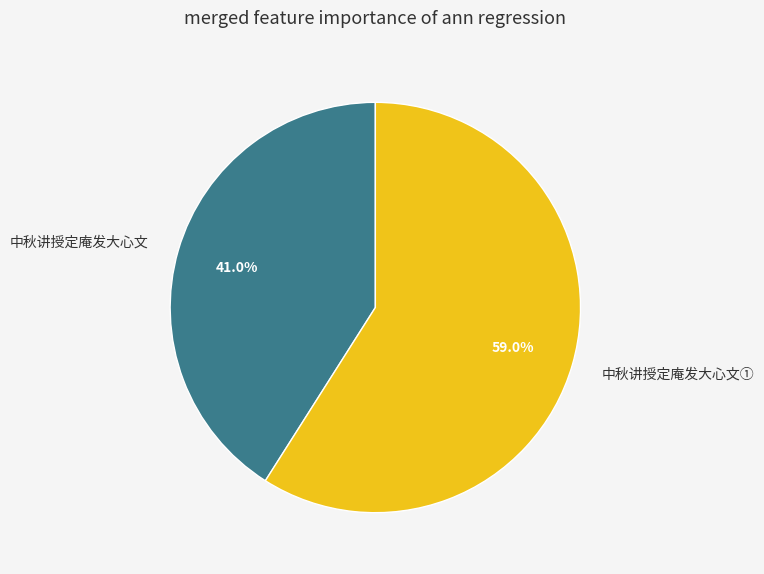

What percentage do 中秋讲授定庵发大心文 and 中秋讲授定庵发大心文① together represent?

100.0%